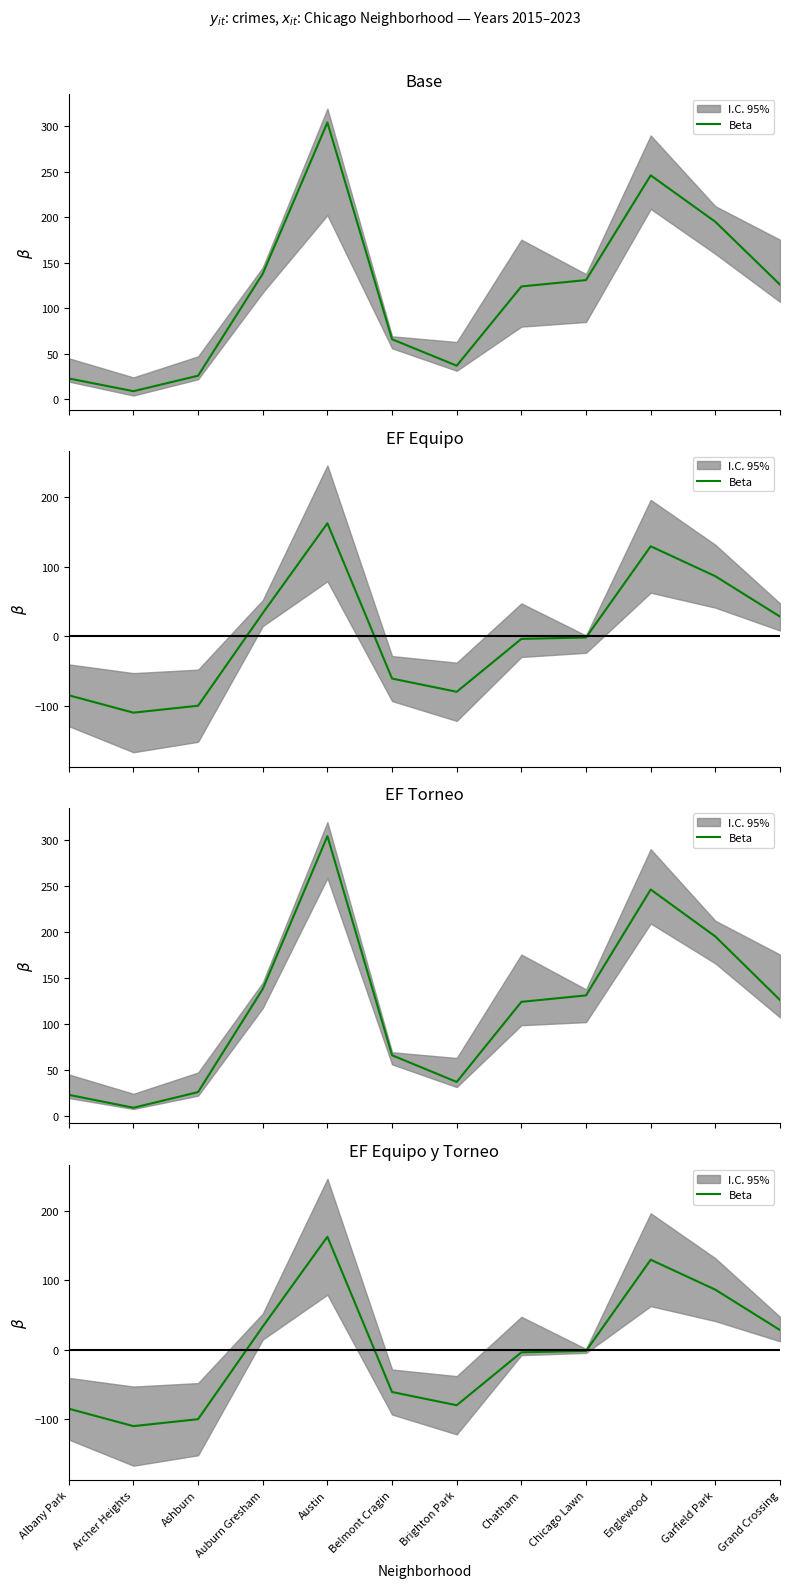

What is the smallest value displayed?

-109.7